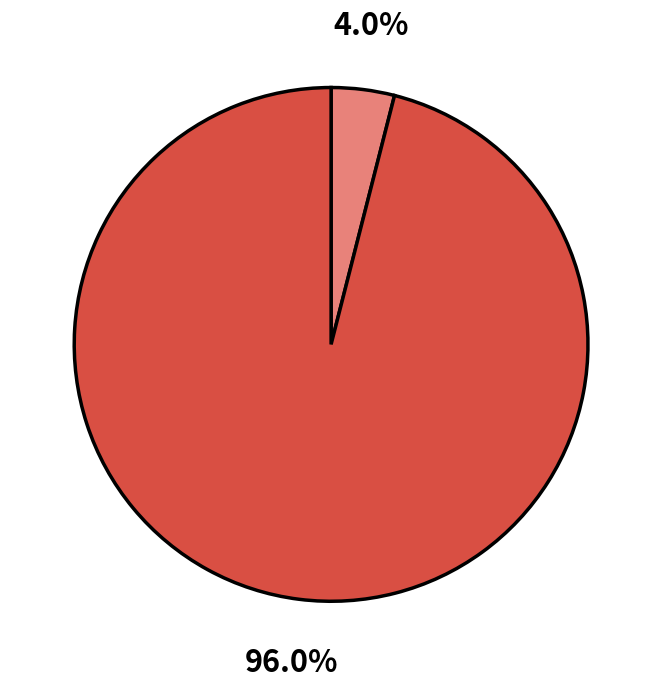

Is there a majority slice in this chart?

Yes